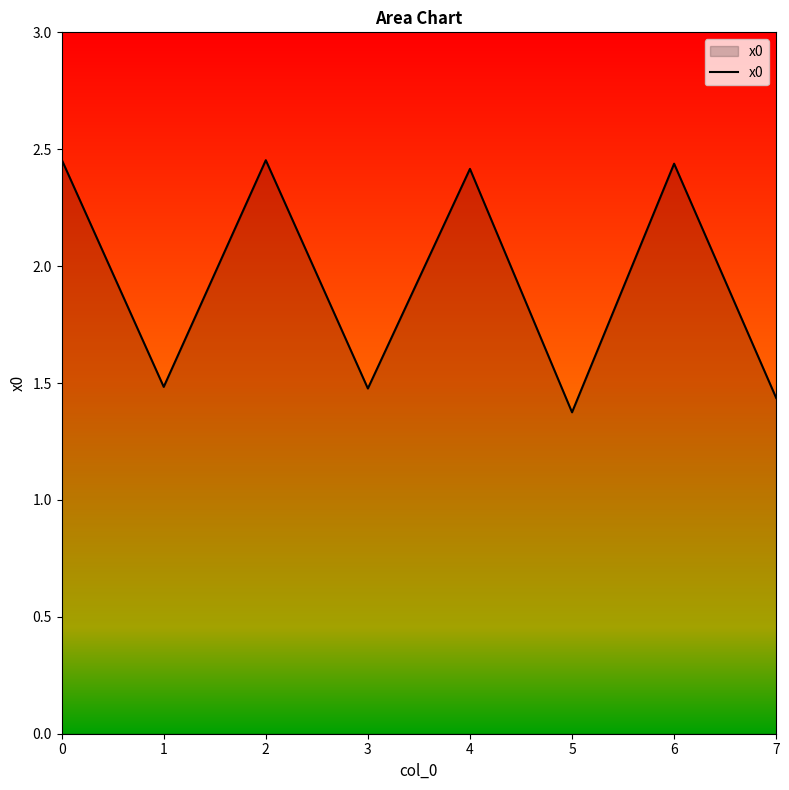

Which label corresponds to the smallest value in the chart?

5